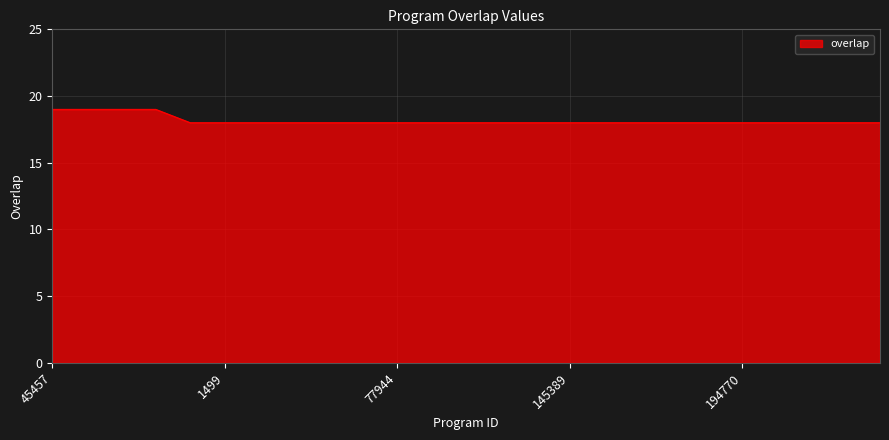

What is the minimum value shown in the chart?

18